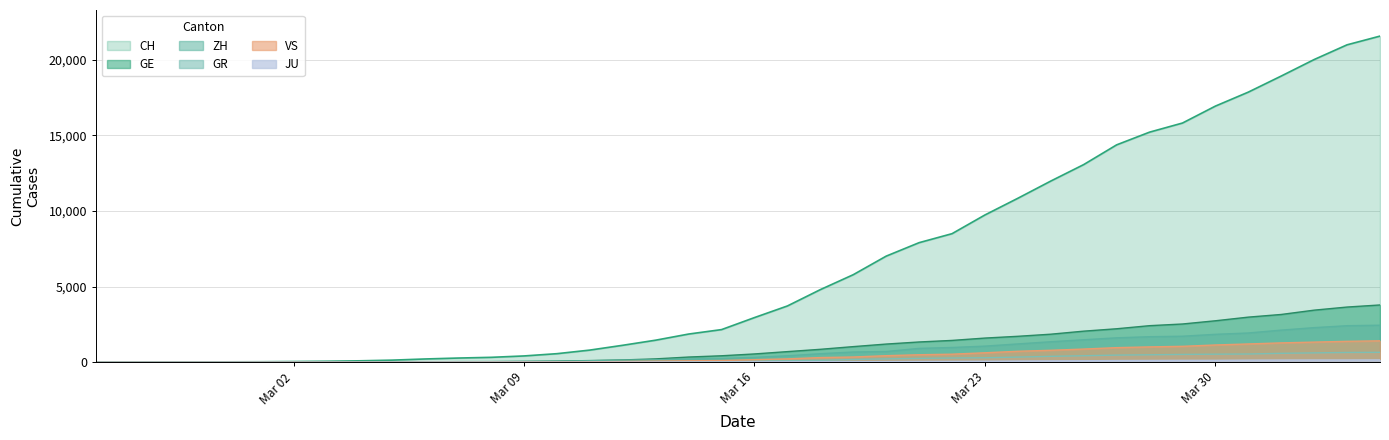

How many data points does each series have?

40